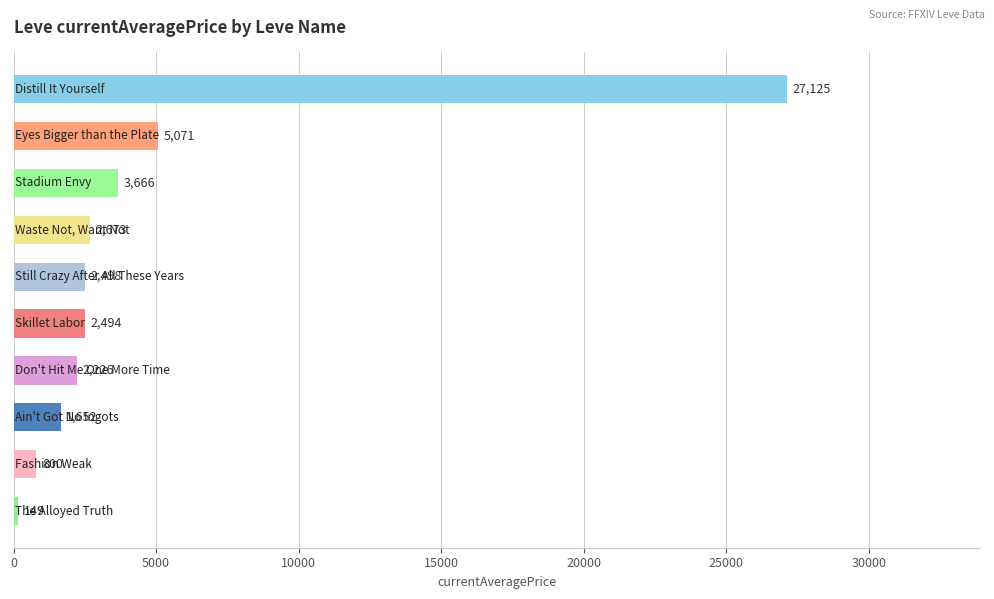

What is the maximum value shown in the chart?

27125.0